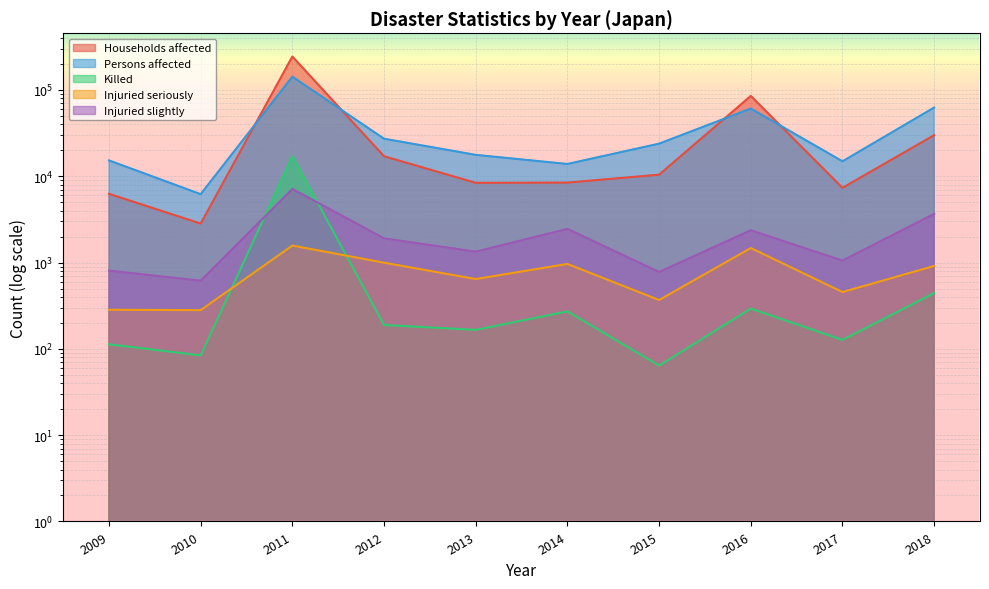

How many data points does each series have?

10